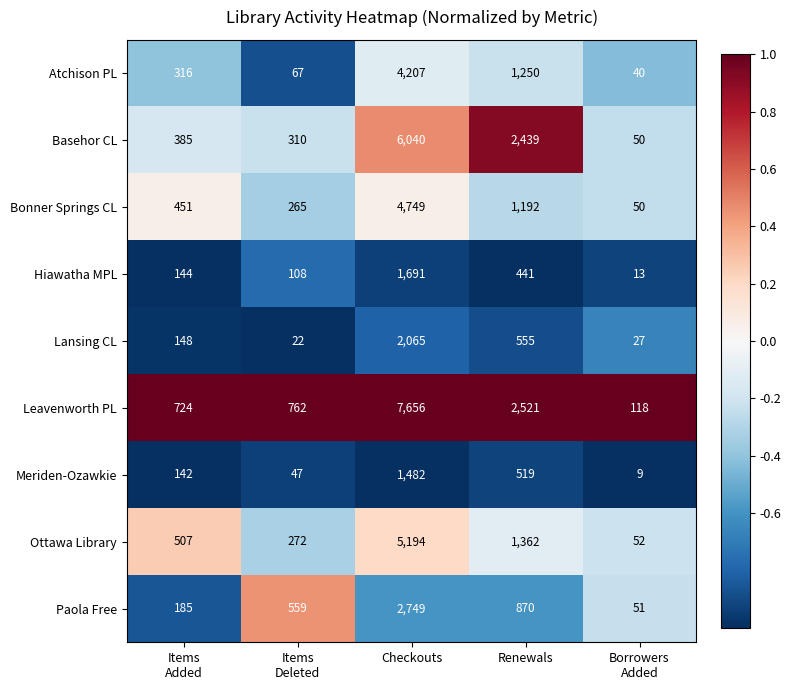

Which series has the largest total across all categories?

Leavenworth PL